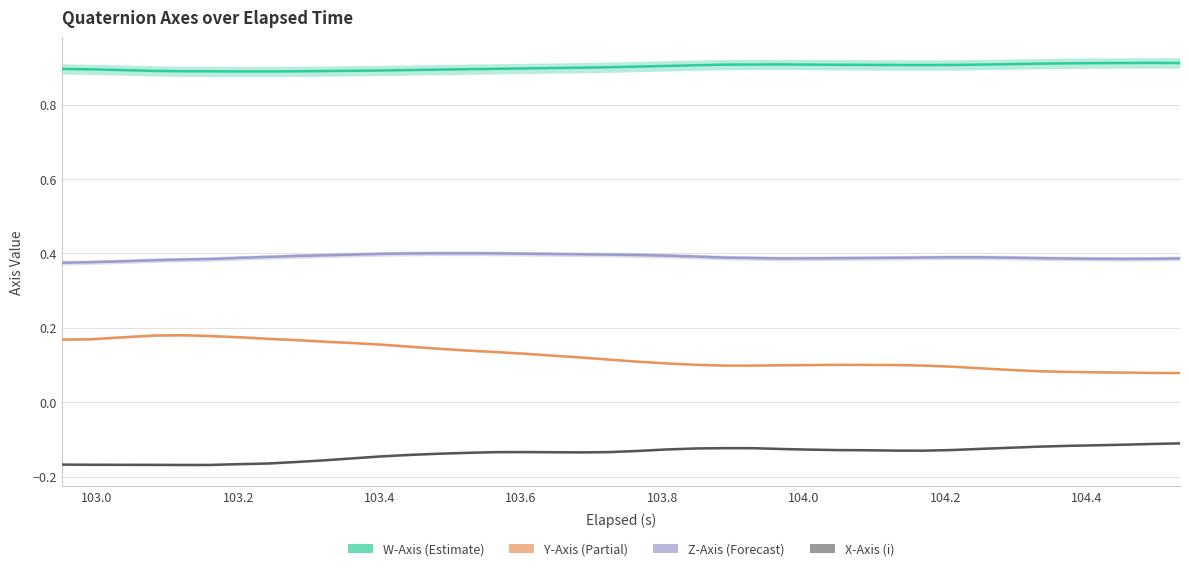

The Y-Axis (j) series shows 0.0 at 16. True or false?

False